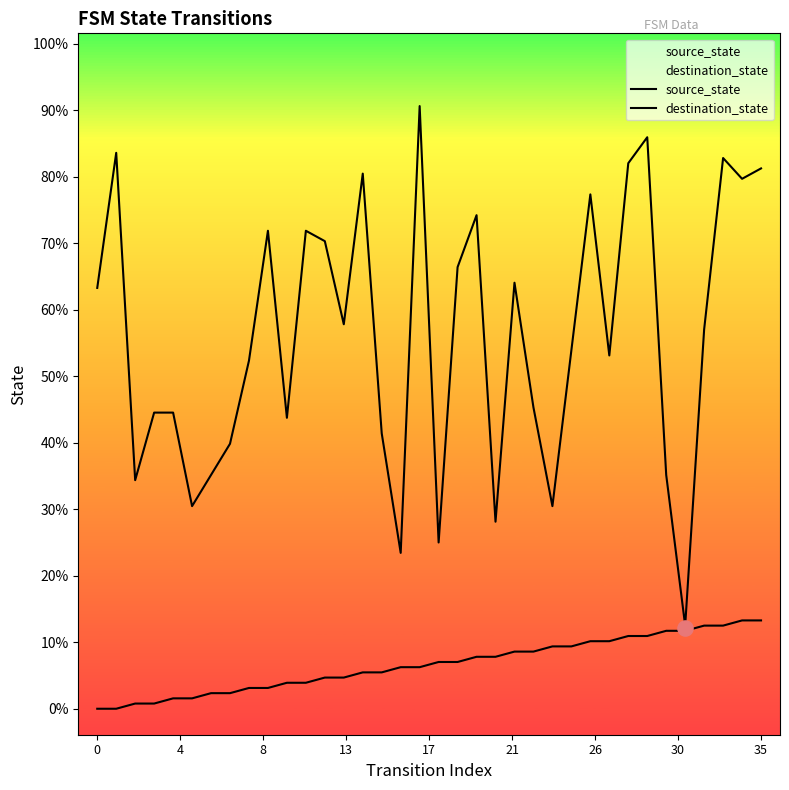

What are all the series names shown in the legend?

source_state, destination_state